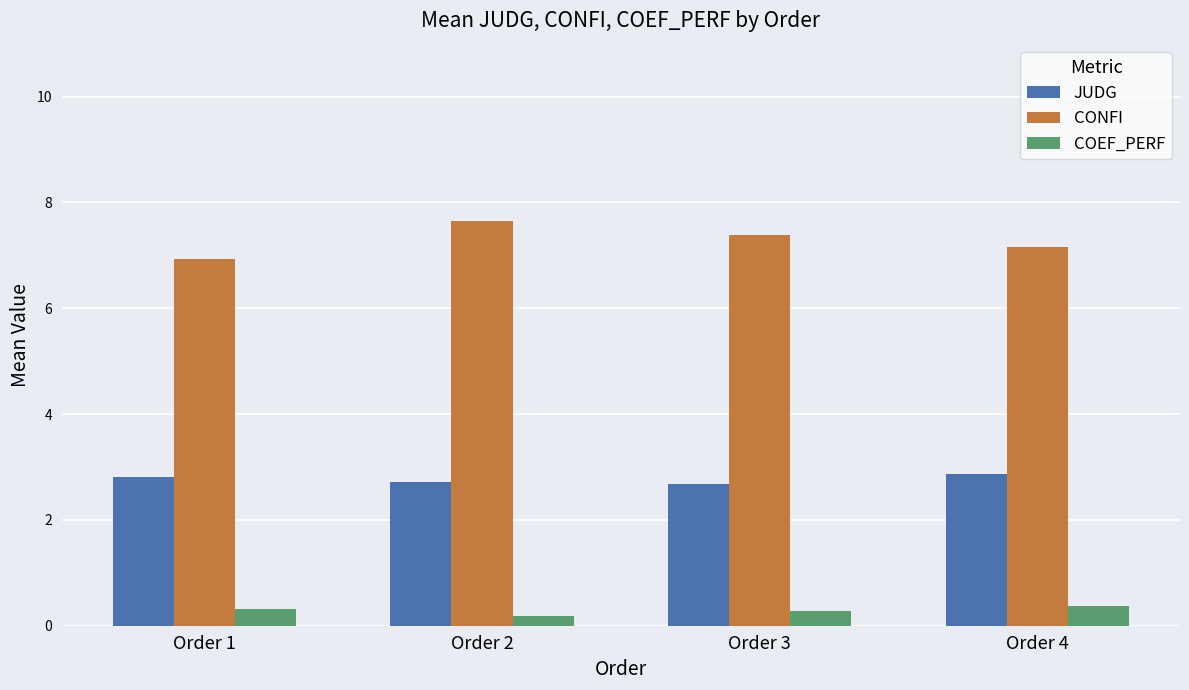

Which series has the widest spread of values?

CONFI